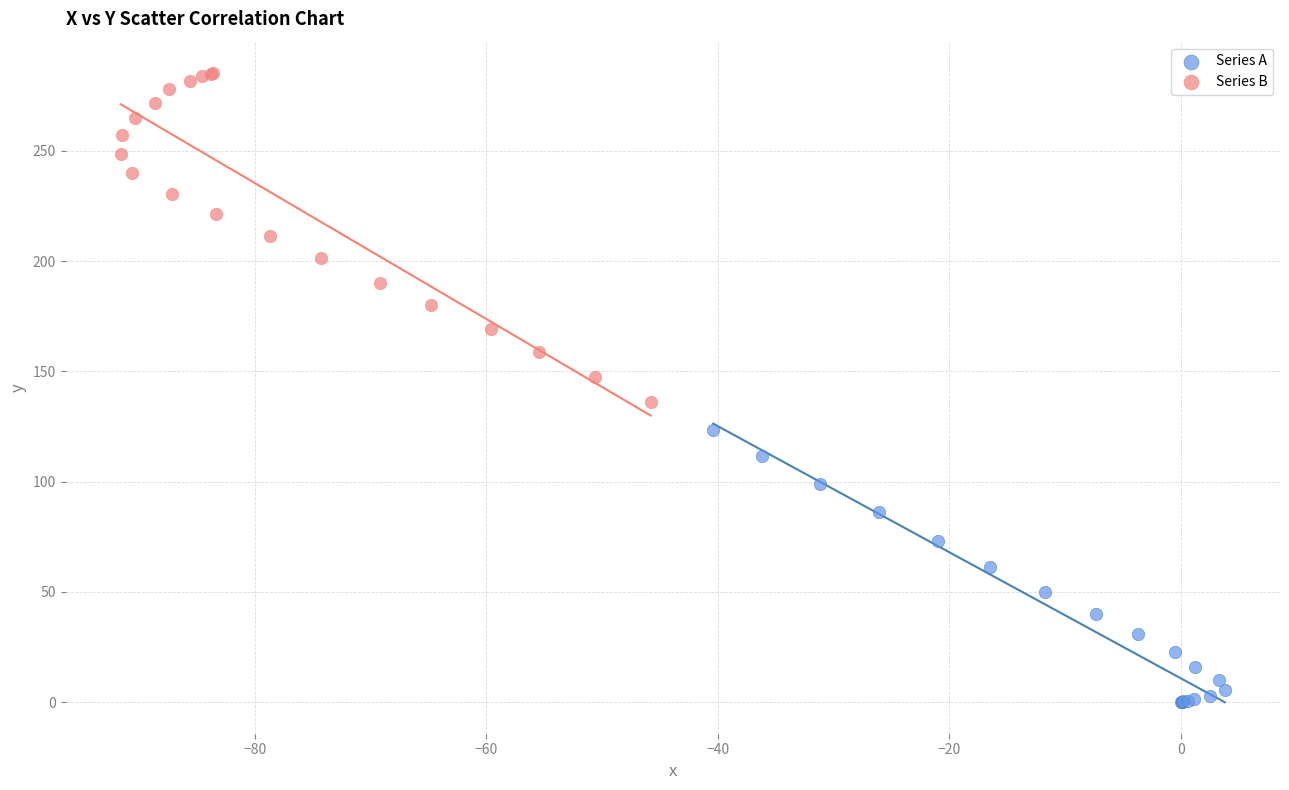

Which series reaches the minimum Y coordinate?

Series A